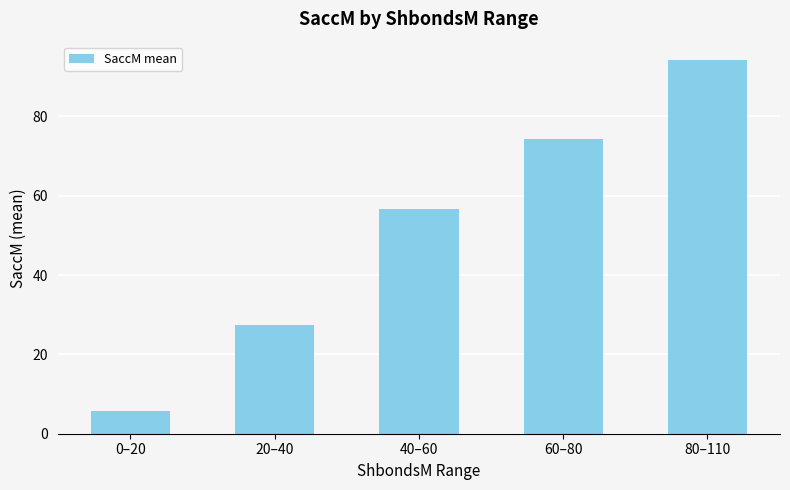

What is the label of the 3rd bar from the right?

40–60